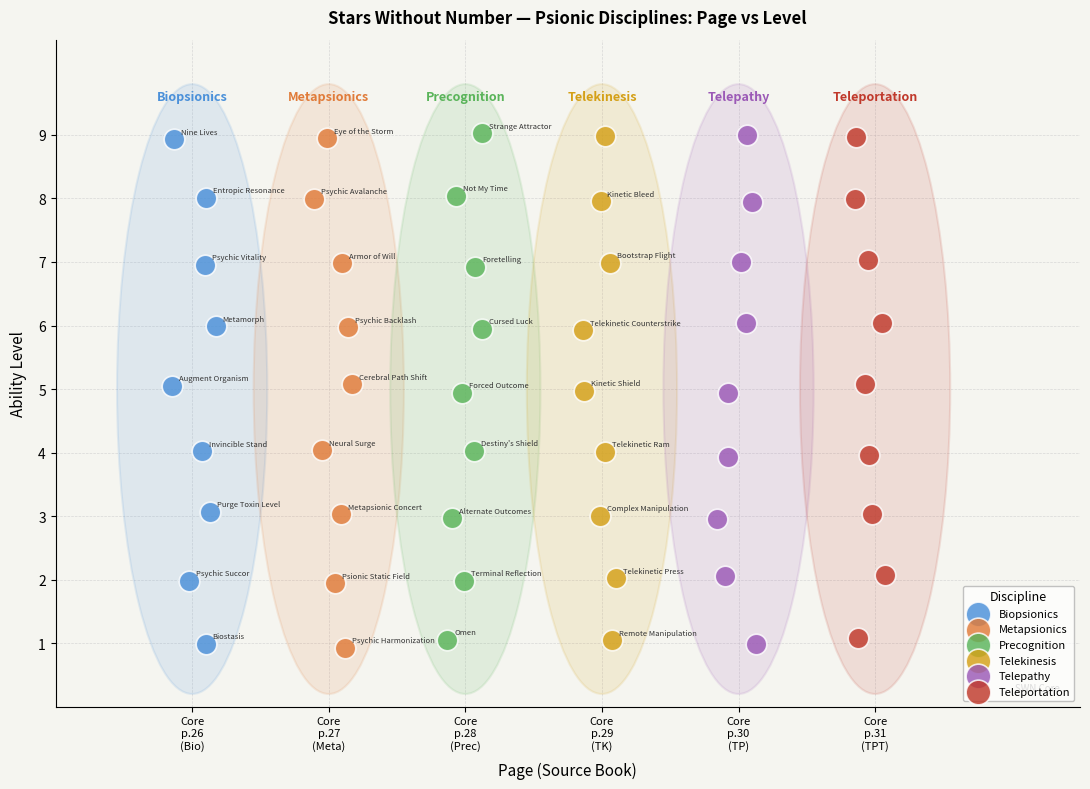

Which series has the largest Y range (max minus min)?

Metapsionics